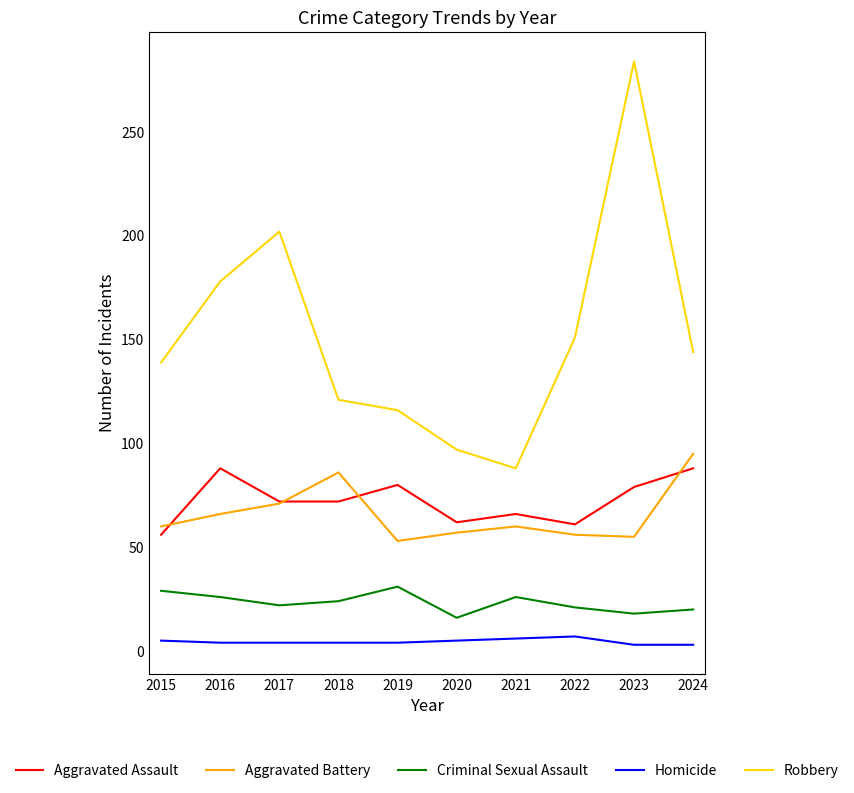

How many lines are shown in the chart?

5